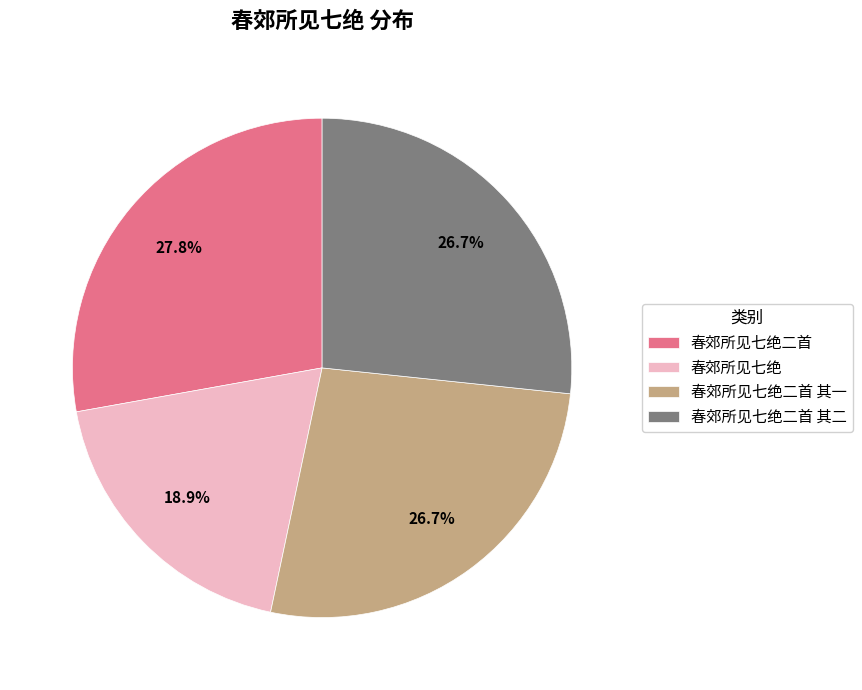

Does 春郊所见七绝二首 account for over 50% of the chart?

No